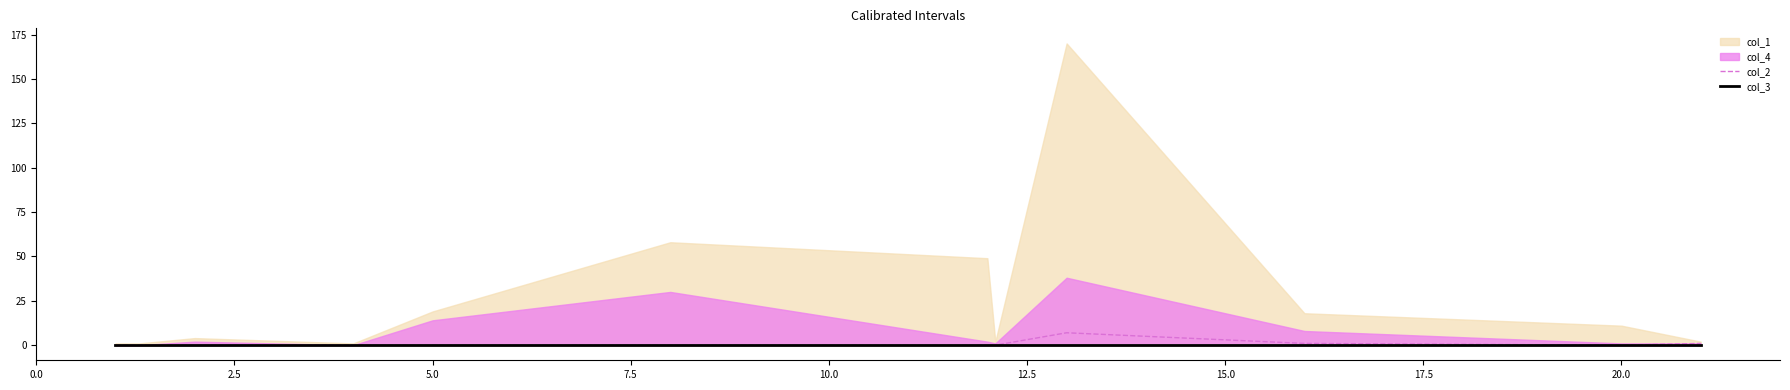

True or false: col_3 and col_2 intersect in this chart.

False